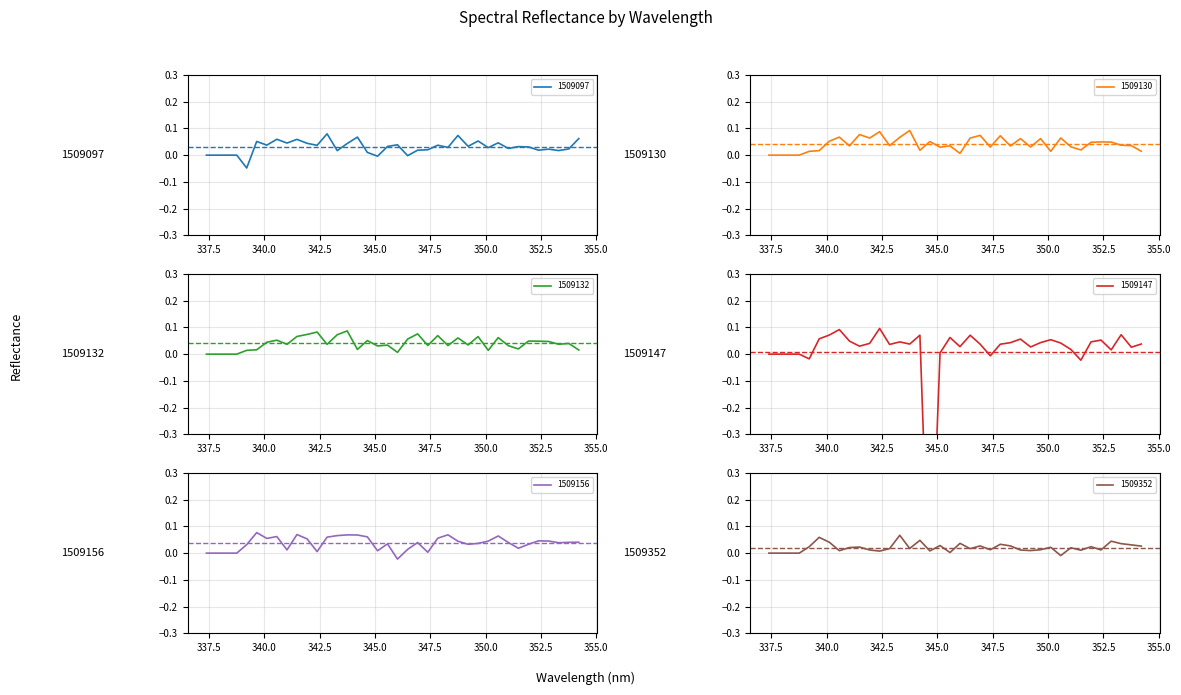

Between 345.57 and 350.12, which series saw the biggest shift?

spectrum_20140711_1509130